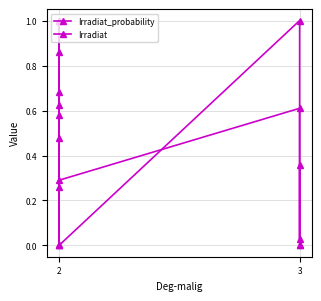

What is the greatest value displayed?

1.0